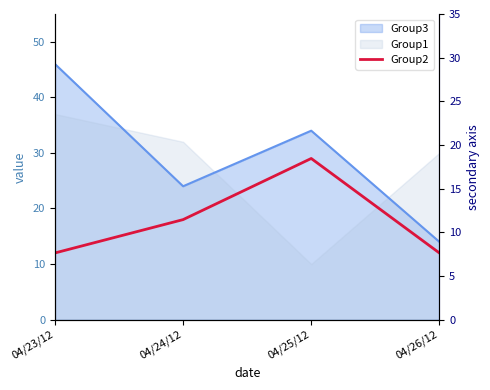

Where is the first local maximum?

04/25/12